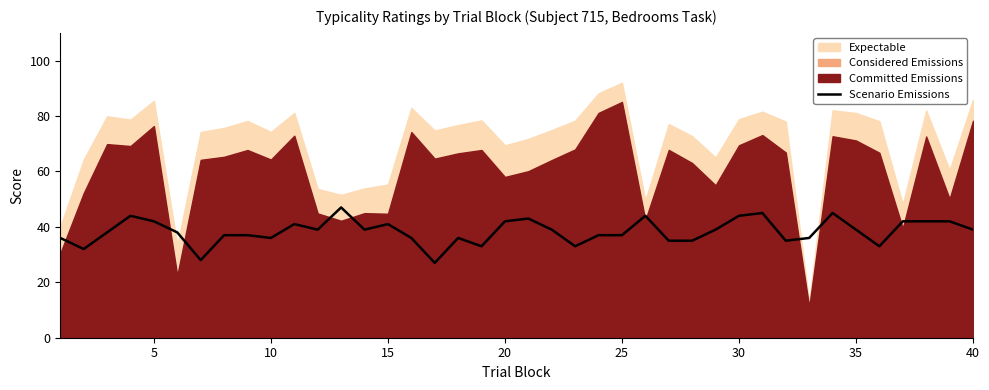

What is the highest value of the Scenario Emissions series?

47